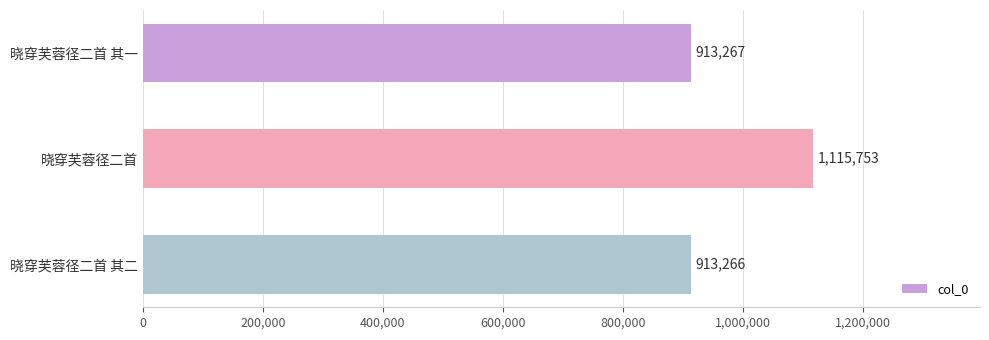

At which category does the chart reach its peak across all series?

晓穿芙蓉径二首